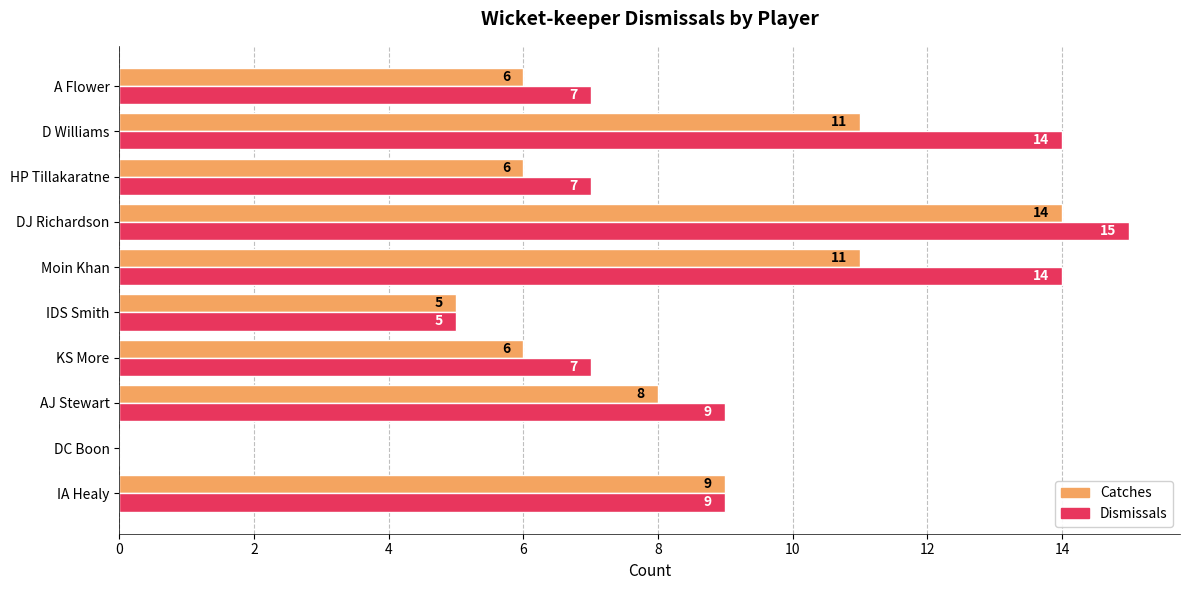

Which series changed the most between Moin Khan and A Flower?

Dismissals